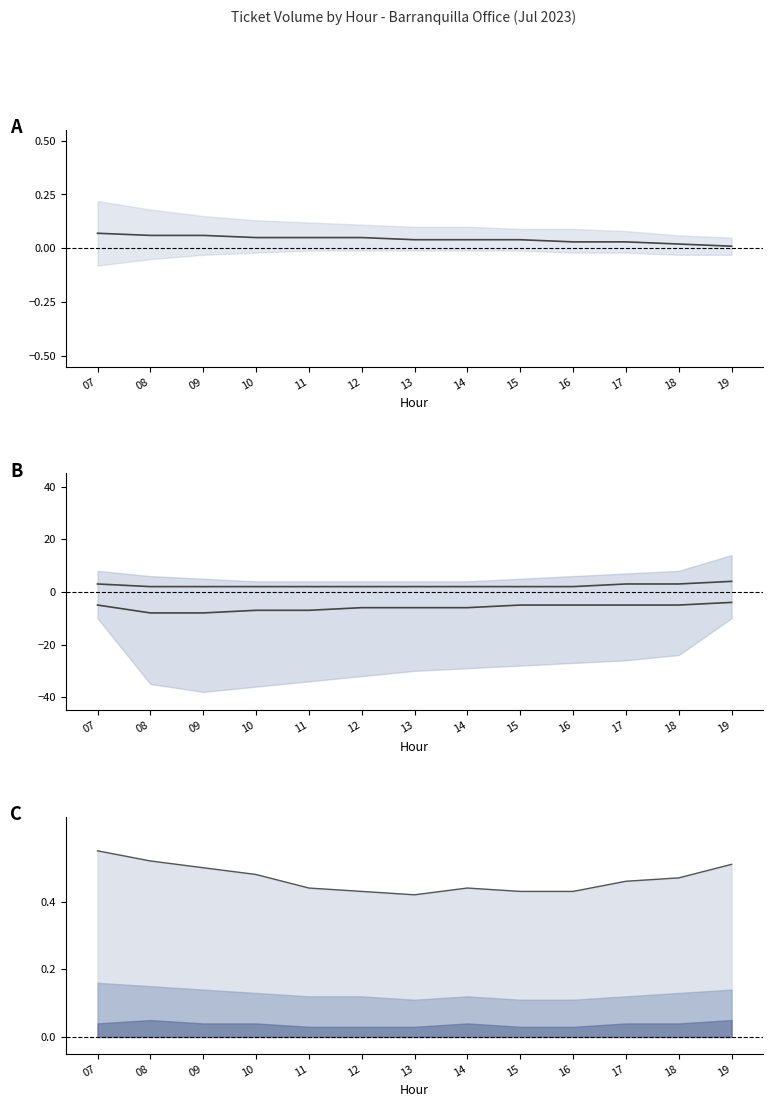

At how many categories does at least one series exceed 2?

4